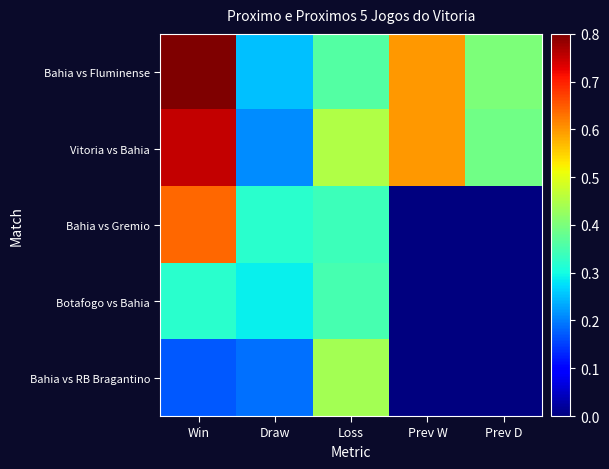

Rank the series by their maximum value, from highest to lowest.

Bahia vs Fluminense, Vitoria vs Bahia, Bahia vs Gremio, Bahia vs RB Bragantino, Botafogo vs Bahia